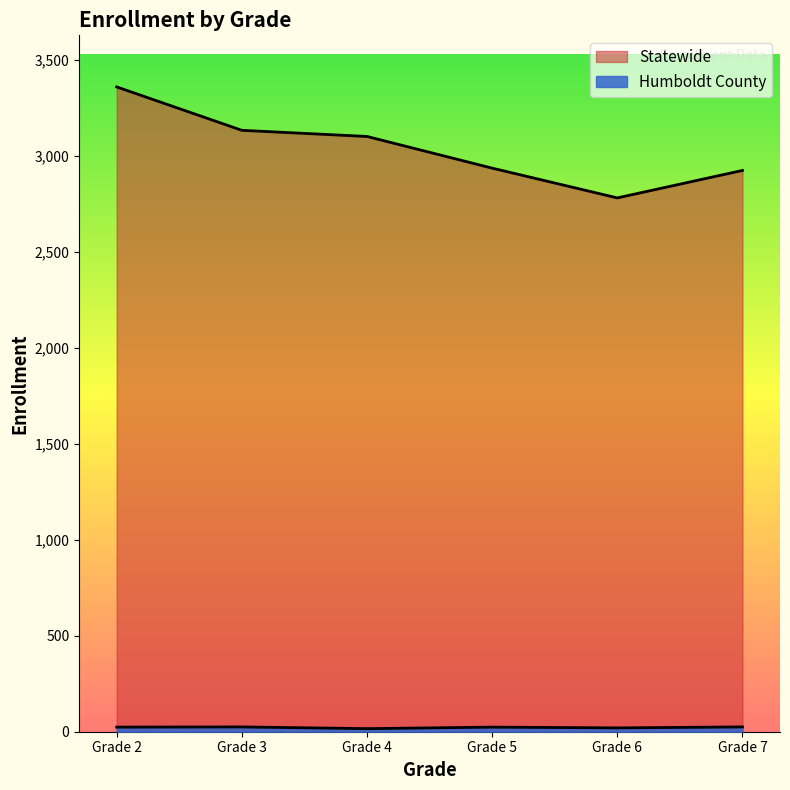

Does the chart have visible grid lines?

No